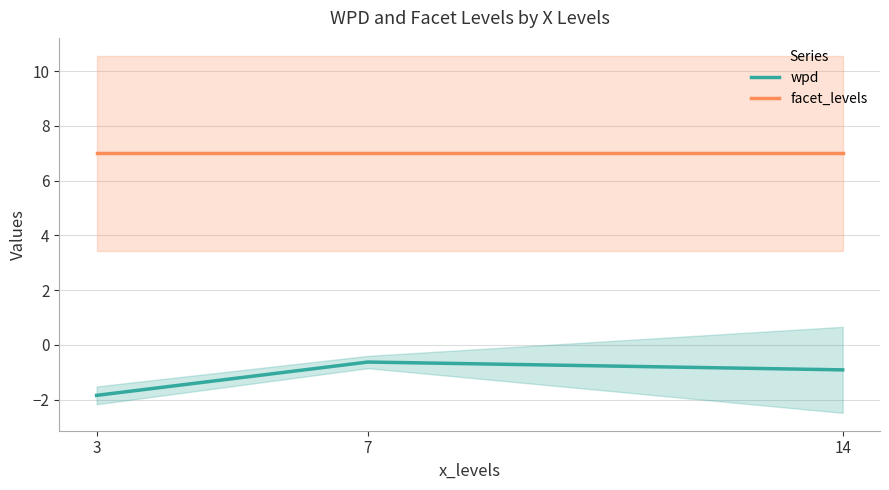

Which series changed the most between 3 and 7?

wpd